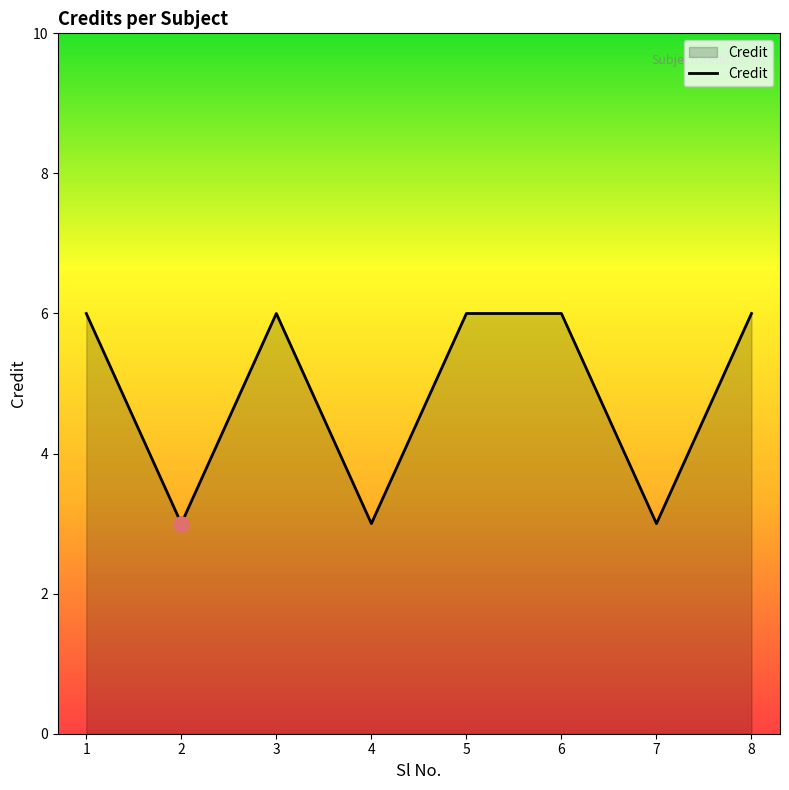

Approximately how many times larger is the value at 2 compared to 8?

0.5